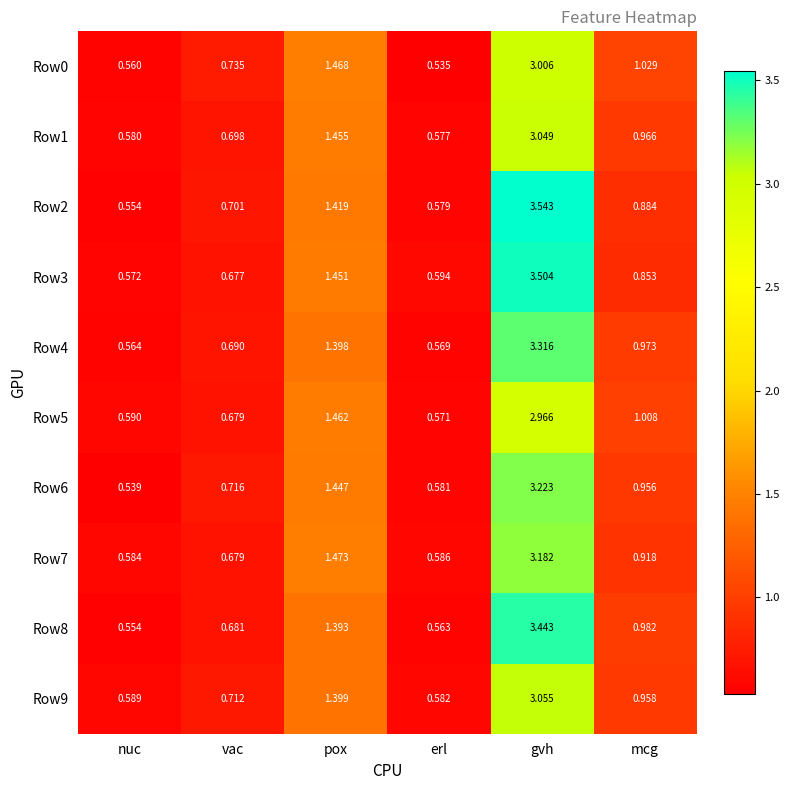

At which label does Row9 reach its peak?

gvh